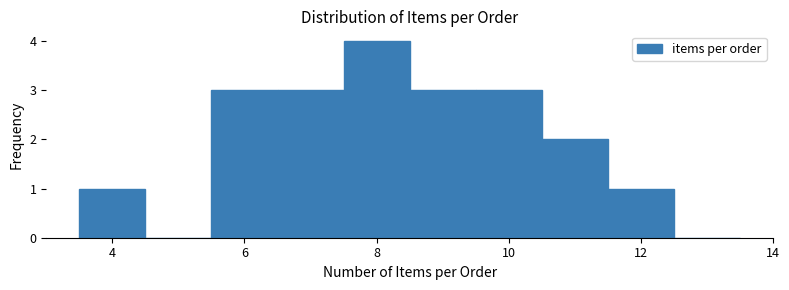

Reading left to right, list every bar in this chart as the range it spans on the x-axis followed by its height. Neither the bar edges nor the heights are printed on the chart, so give them approximately, as read against the axes.

3.5 to 4.5: 1
4.5 to 5.5: 0
5.5 to 6.5: 3
6.5 to 7.5: 3
7.5 to 8.5: 4
8.5 to 9.5: 3
9.5 to 10.5: 3
10.5 to 11.5: 2
11.5 to 12.5: 1
12.5 to 13.5: 0